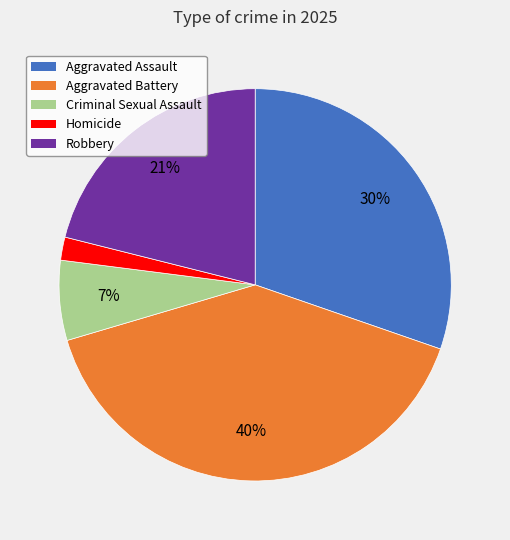

How many segments does this pie chart have?

5